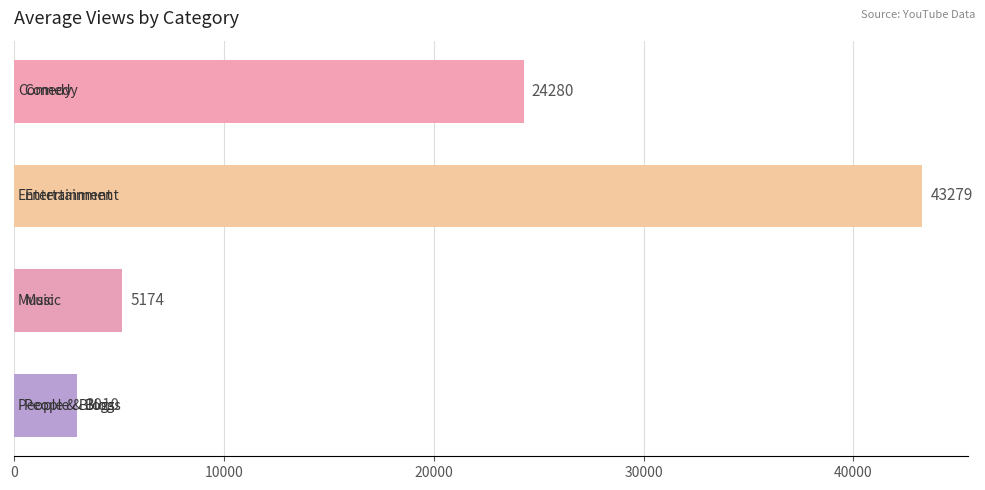

What is the maximum value shown in the chart?

43279